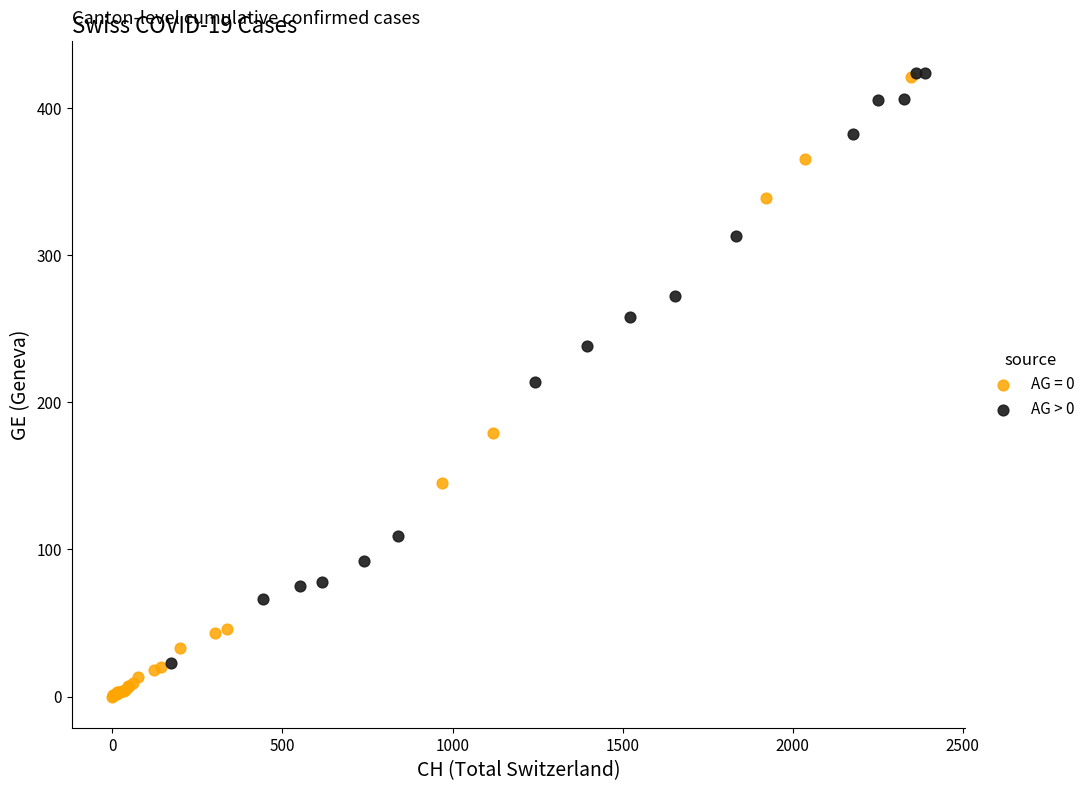

Which series has the largest Y range (max minus min)?

AG = 0